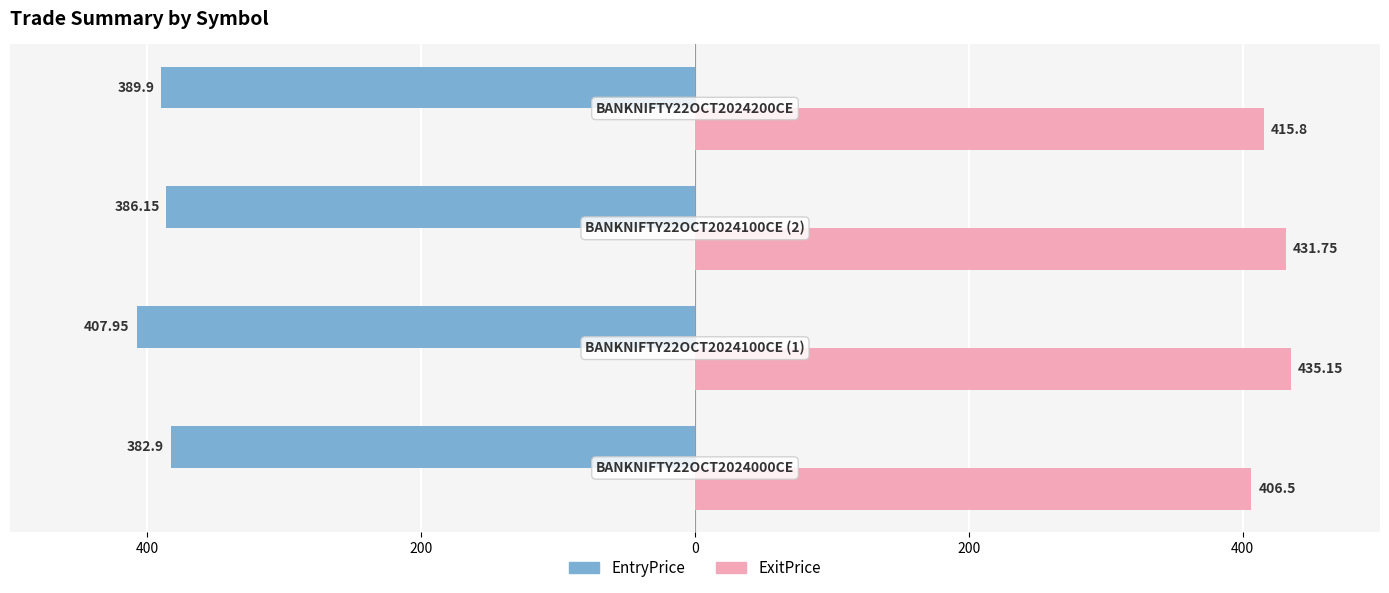

What is the value of the EntryPrice bar at the 2nd from the left?

-407.9